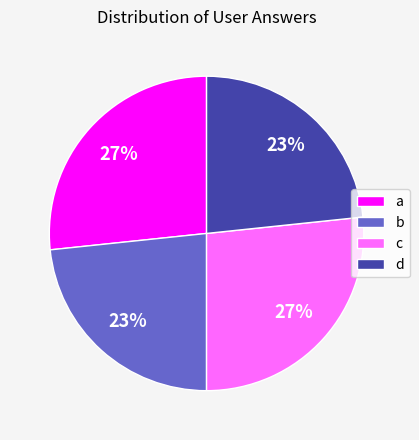

To the nearest percent, what is the combined percentage of d and c?

50%